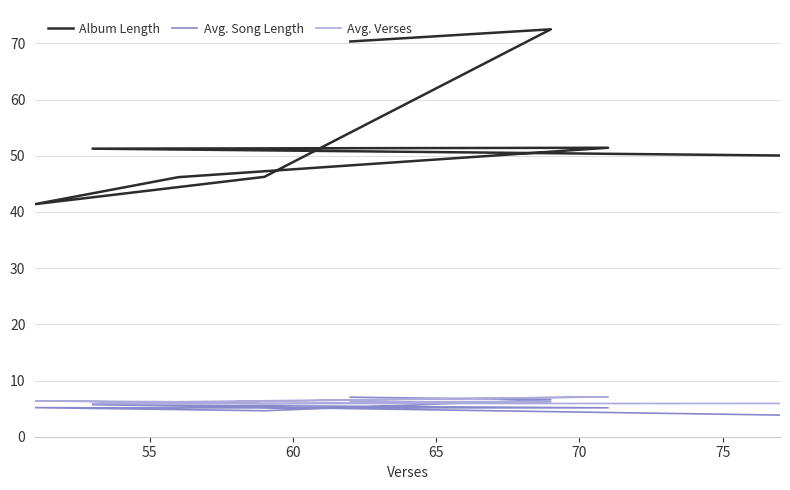

Reading left to right, list all the values displayed in this chart.

Album Length: 50.0	51.3	51.4	46.2	41.4	46.2	72.5	70.3
Avg. Song Length: 3.8	5.7	5.1	5.1	5.2	4.6	6.6	7.0
Avg. Verses: 5.9	5.9	7.1	6.2	6.4	5.9	6.3	6.2